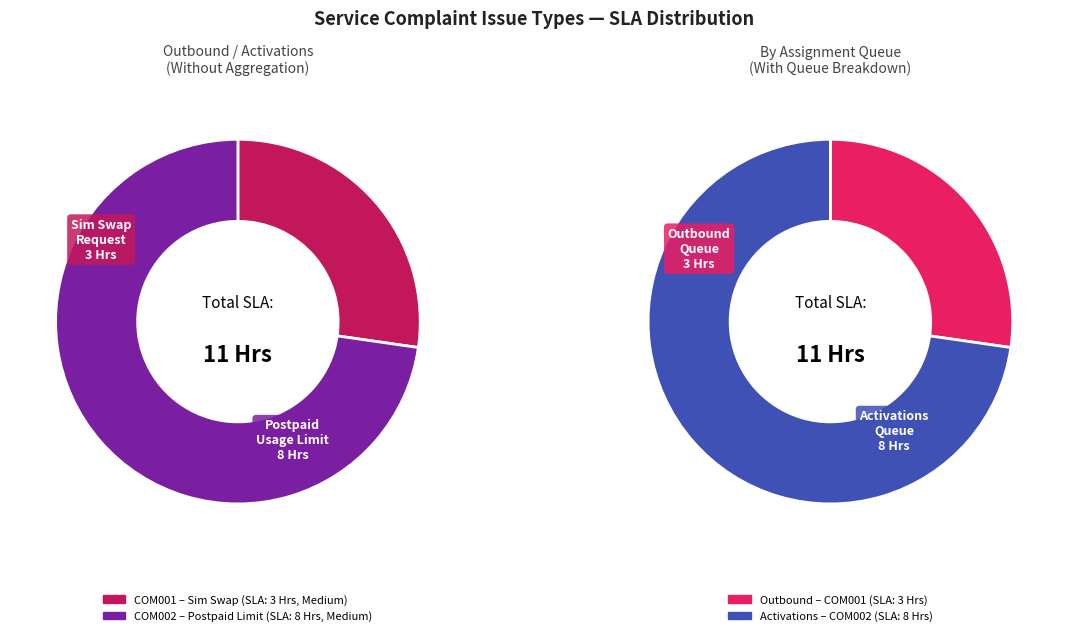

The Sim Swap Request - Voice, SMS CDRs NOT (COM001) slice represents 27% of the pie. True or false?

True